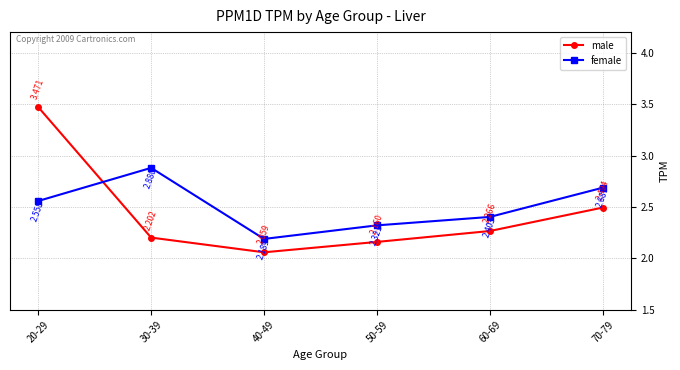

Between which two adjacent categories do male and female first intersect?

20-29 and 30-39